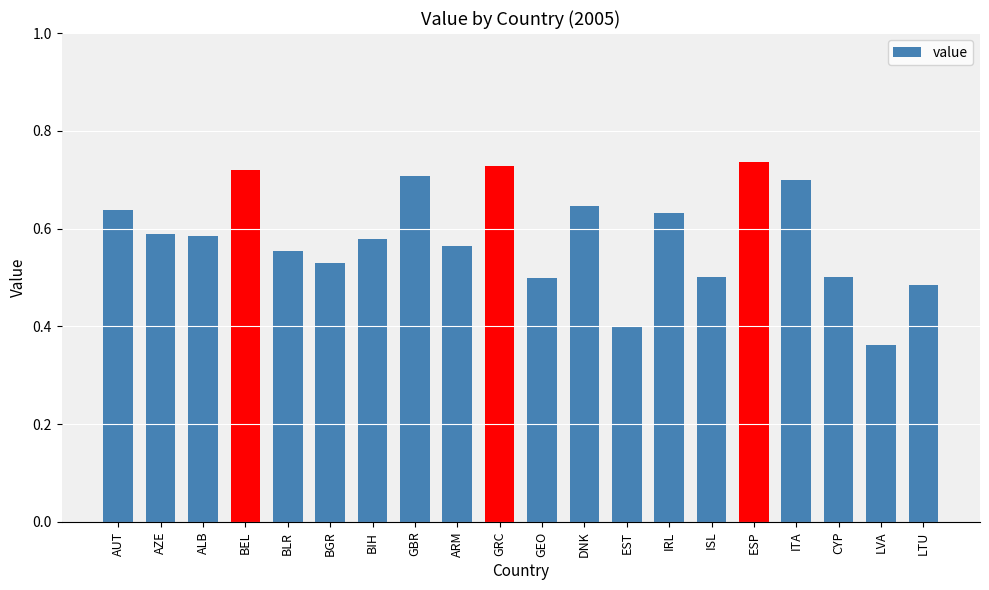

Count the number of categories in the chart.

20